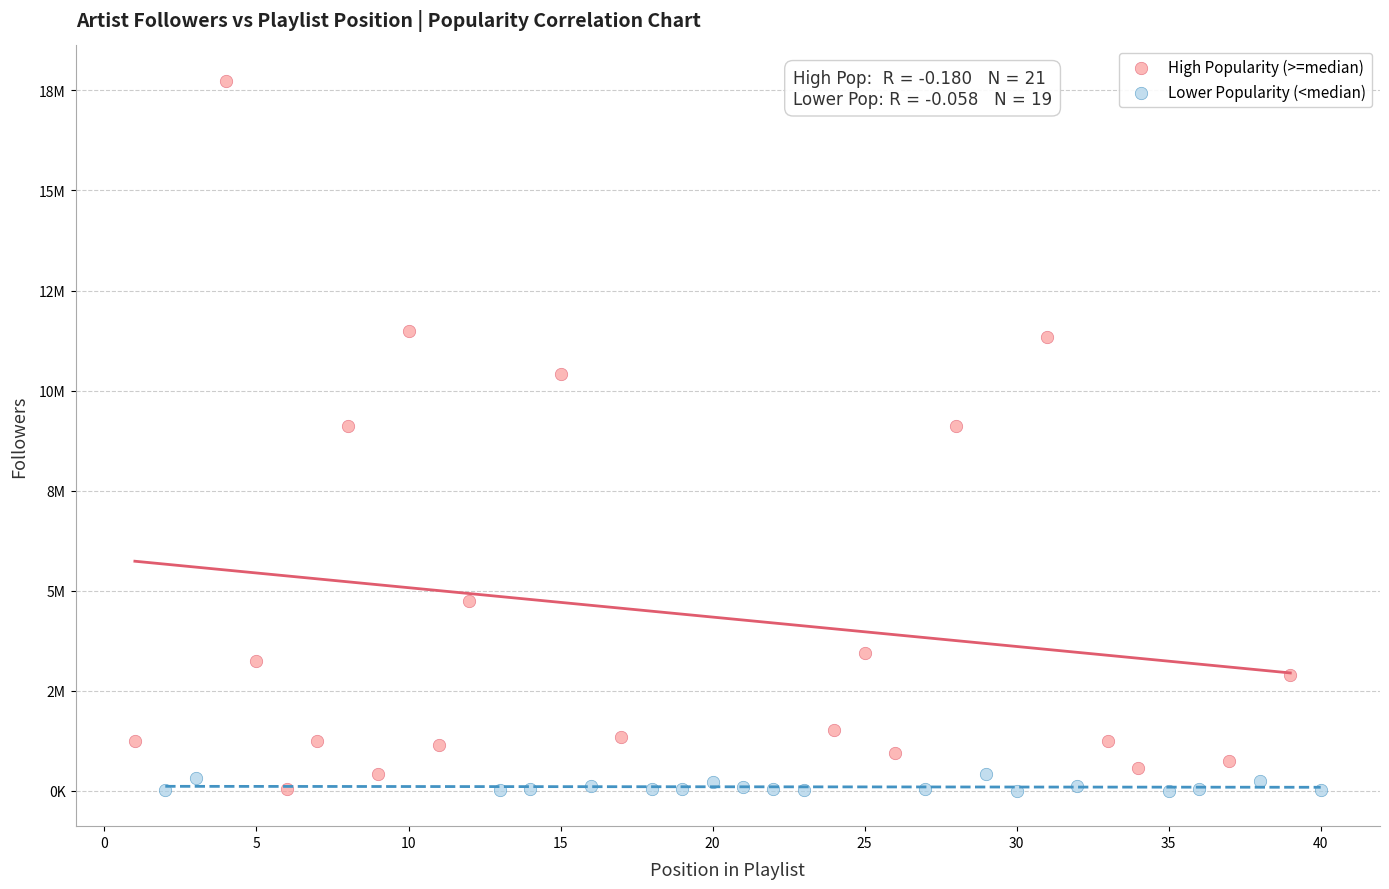

Which series reaches the maximum Y coordinate?

High Popularity (>=median)